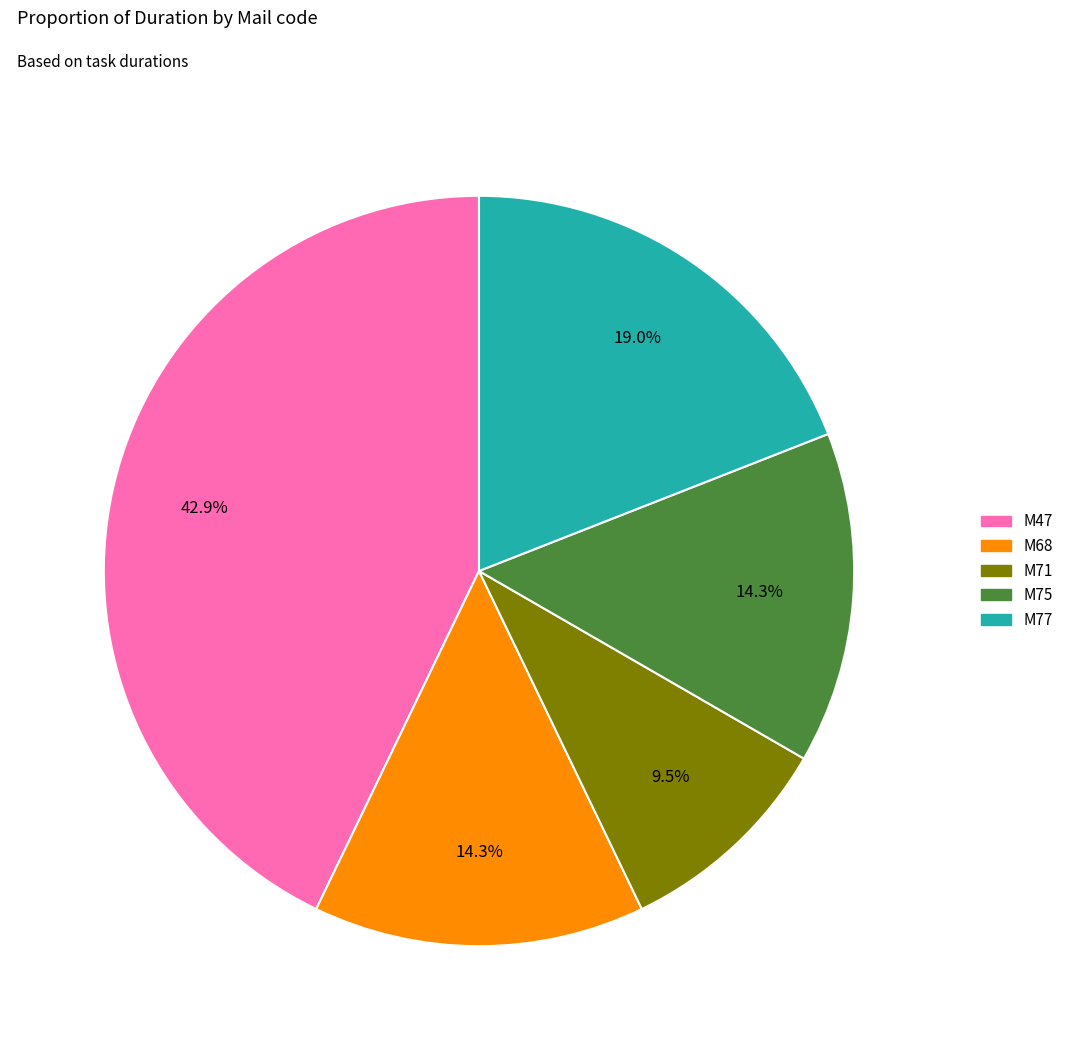

What is the largest slice in the pie chart?

M47